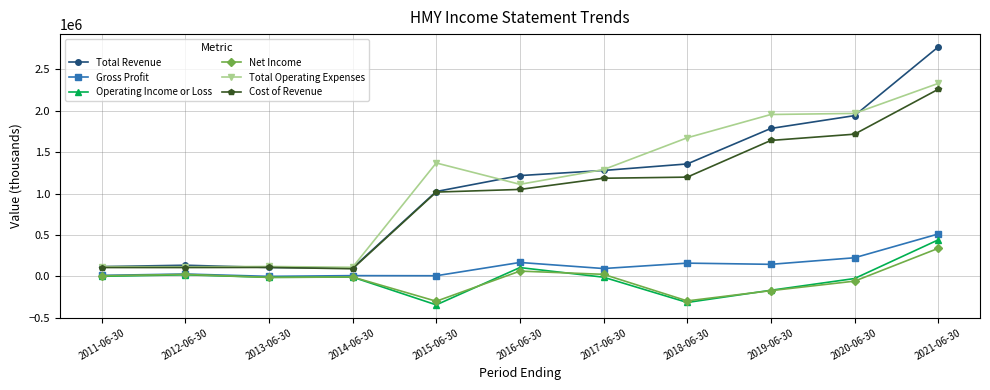

What is the approximate value of Gross Profit at 2019-06-30, to the nearest 10?

144900